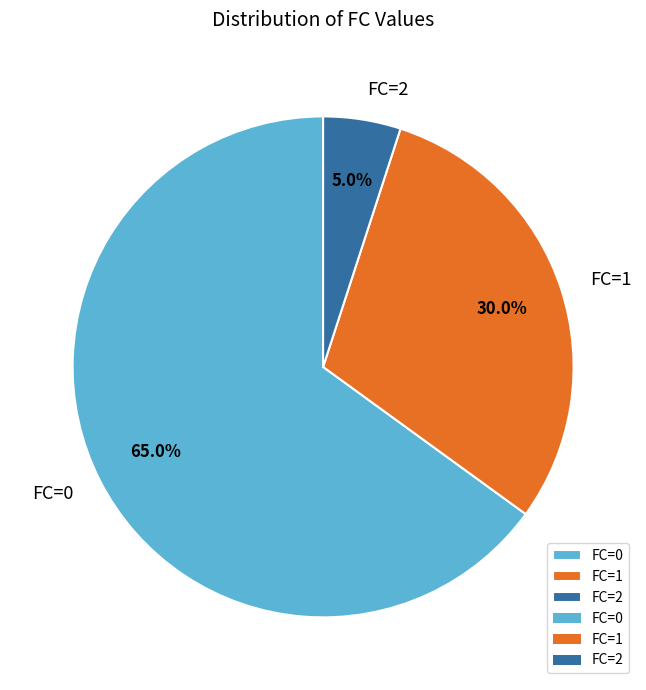

True or false: FC=2 accounts for 5% of the total.

True